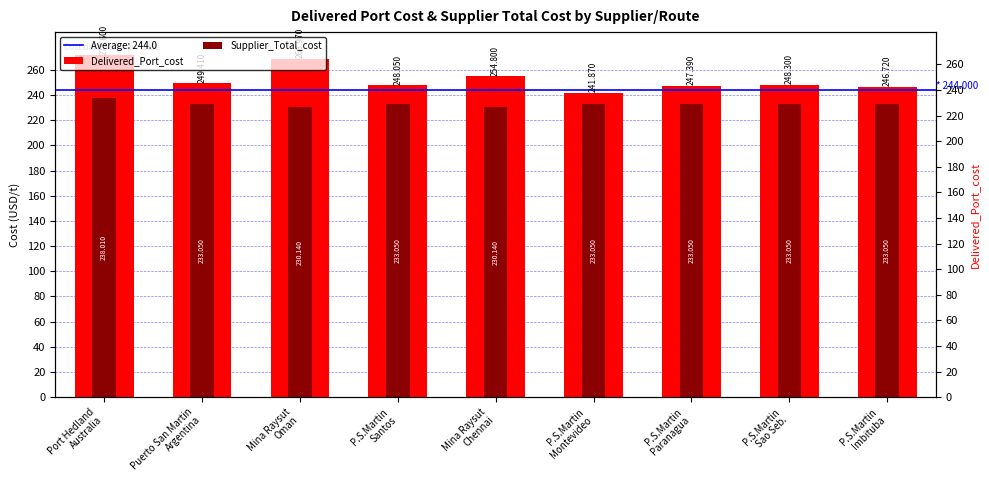

What are all the series names shown in the legend?

Delivered_Port_cost, Supplier_Total_cost